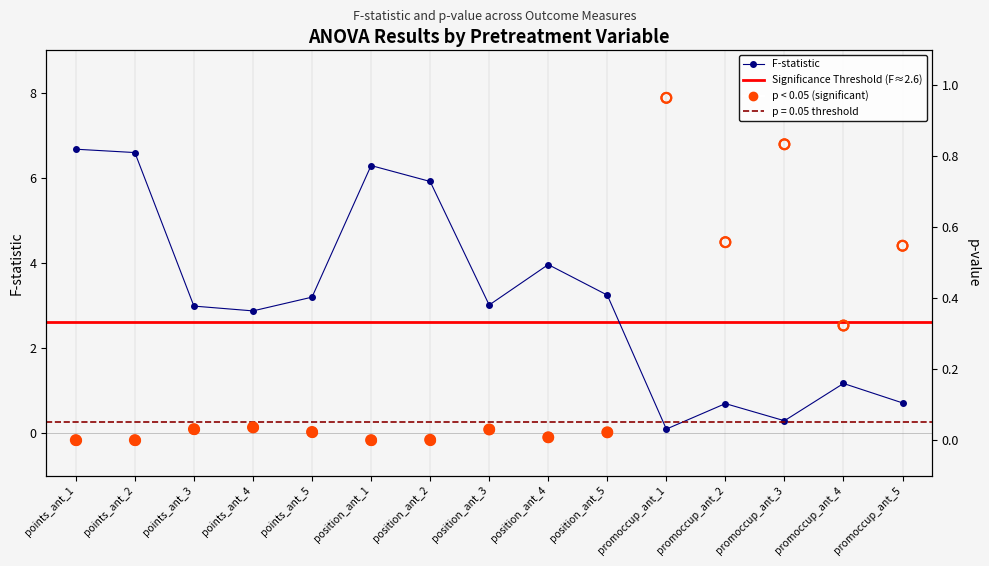

Is the value of p-value at position_ant_3 greater than the value of F-statistic at points_ant_1?

No